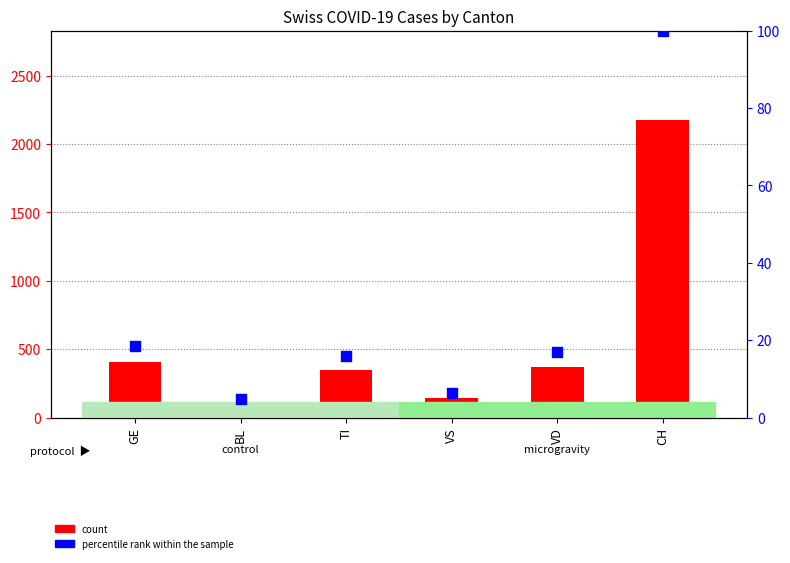

Which series reaches the minimum Y coordinate?

percentile rank within the sample